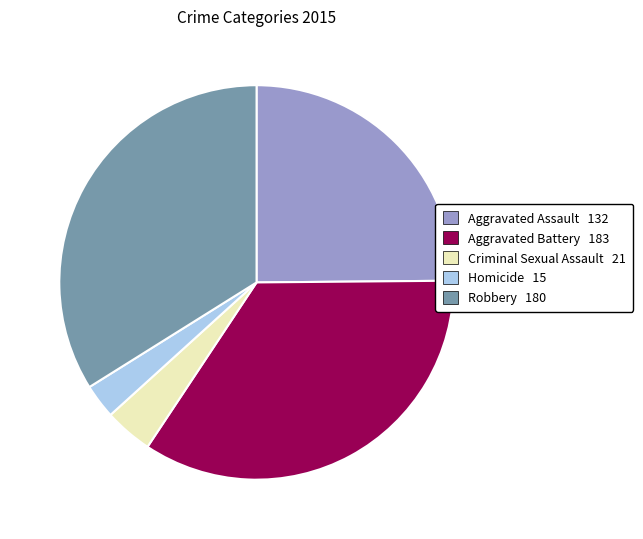

Approximately how many times larger is the value at Aggravated Assault compared to Criminal Sexual Assault?

6.3